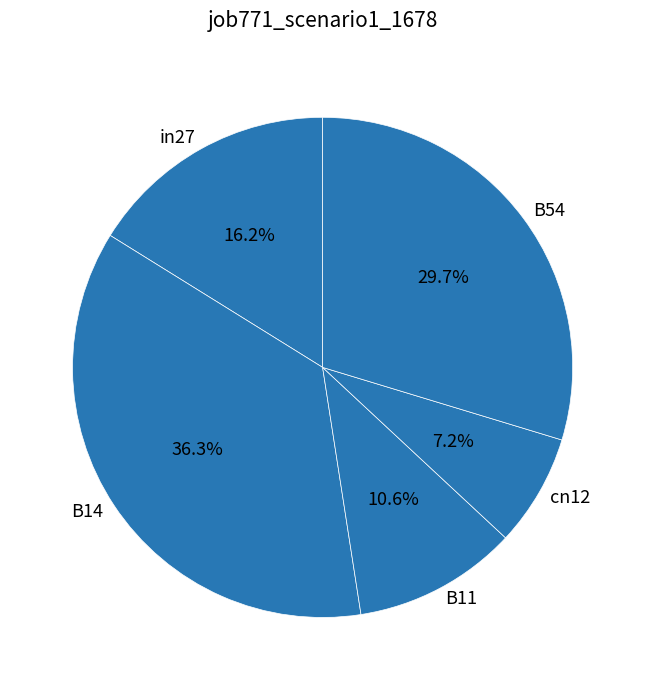

To the nearest percent, what is the combined percentage of cn12 and B11?

18%